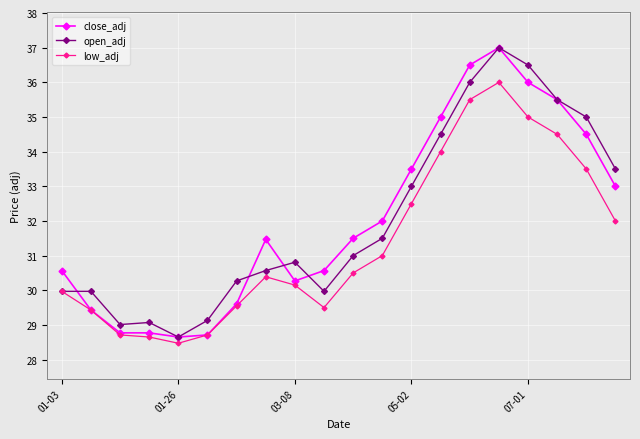

What is the value of the open_adj point at the 14th from the left?

34.5